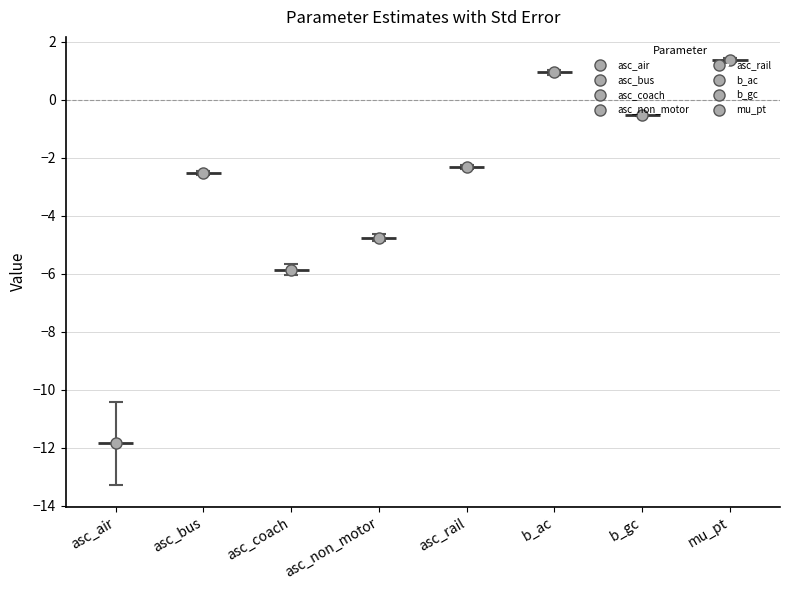

True or false: Value has a value of -4.8 at asc_non_motor.

True